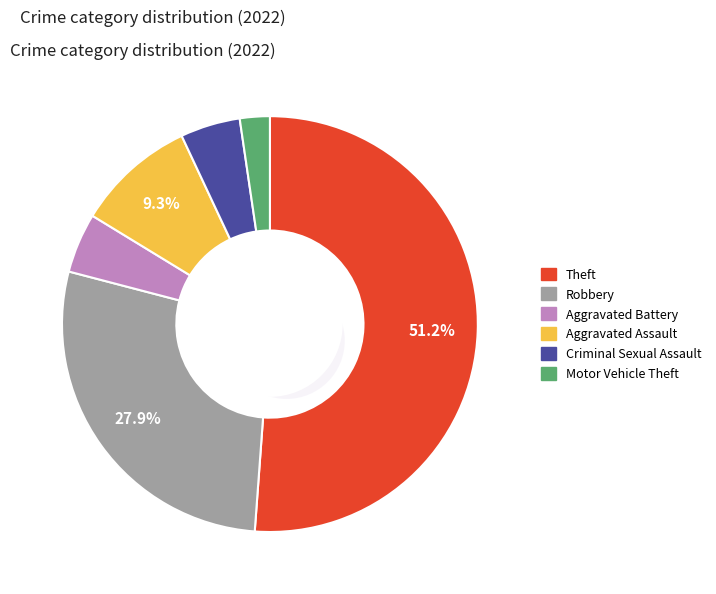

Is there any slice that represents more than half of the pie?

Yes